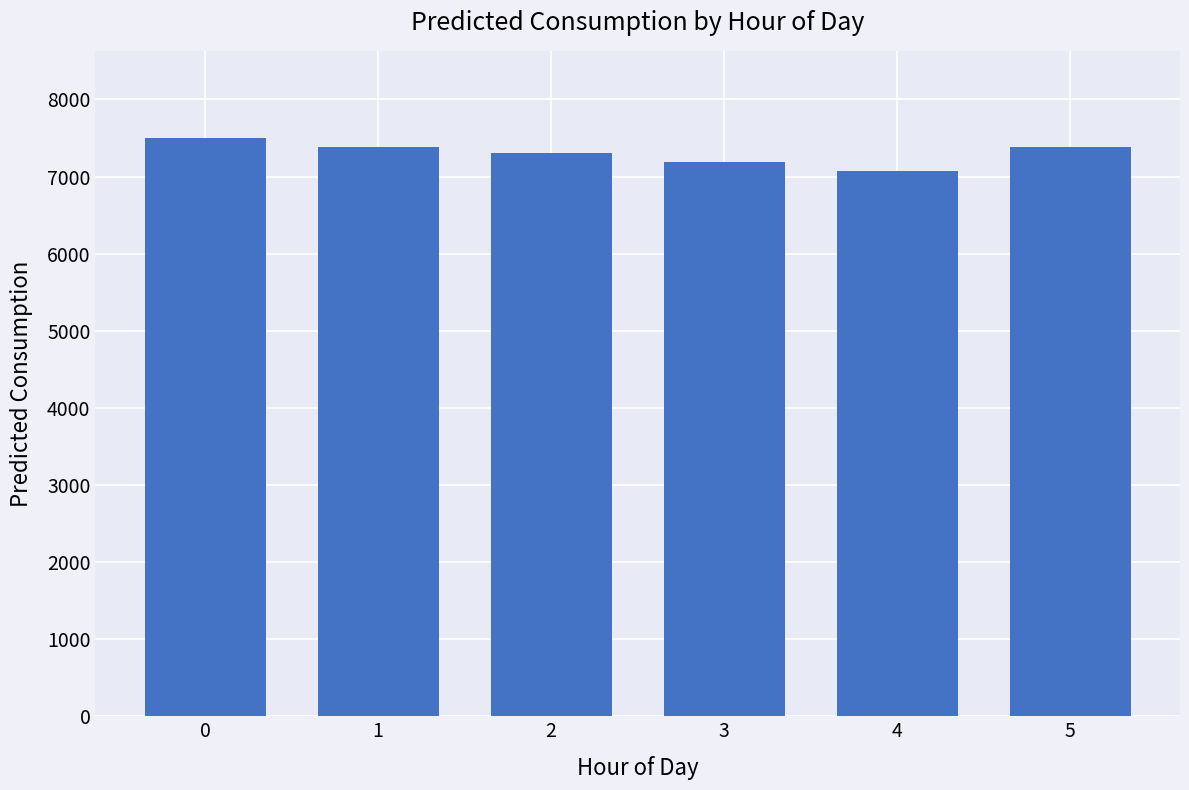

The chart shows a value of 7380.1 at 1. True or false?

True